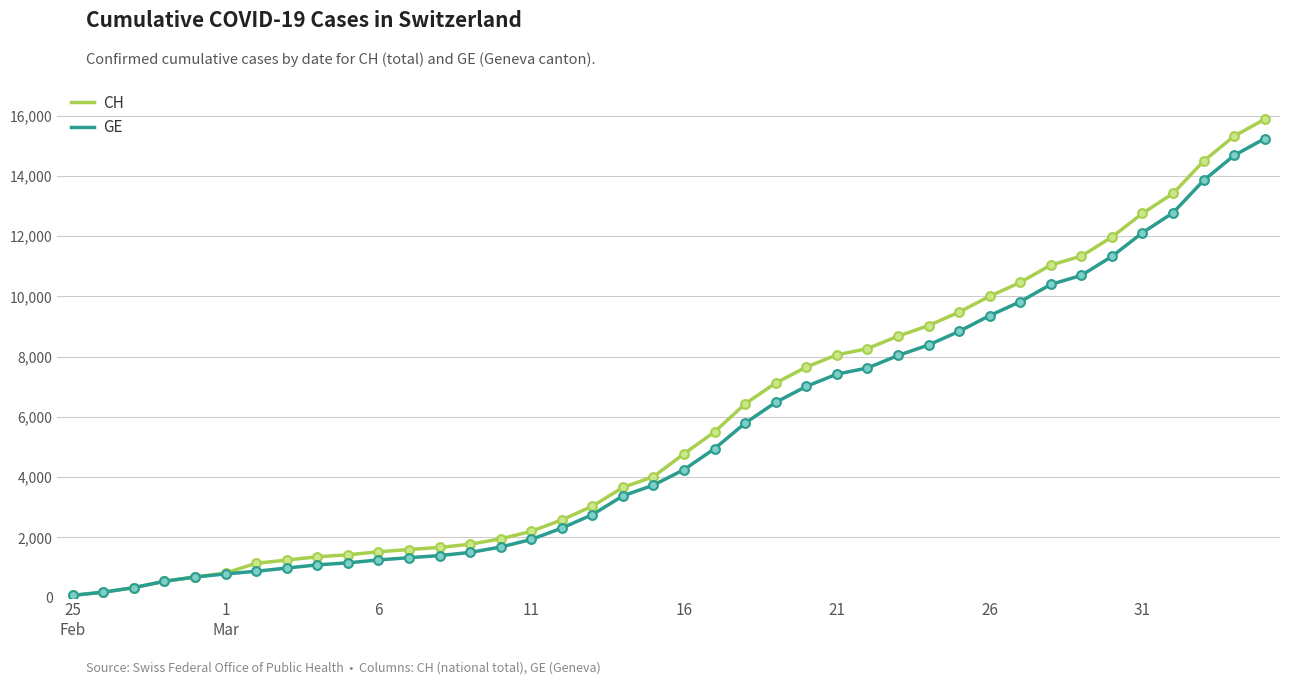

Which series has the widest spread of values?

CH